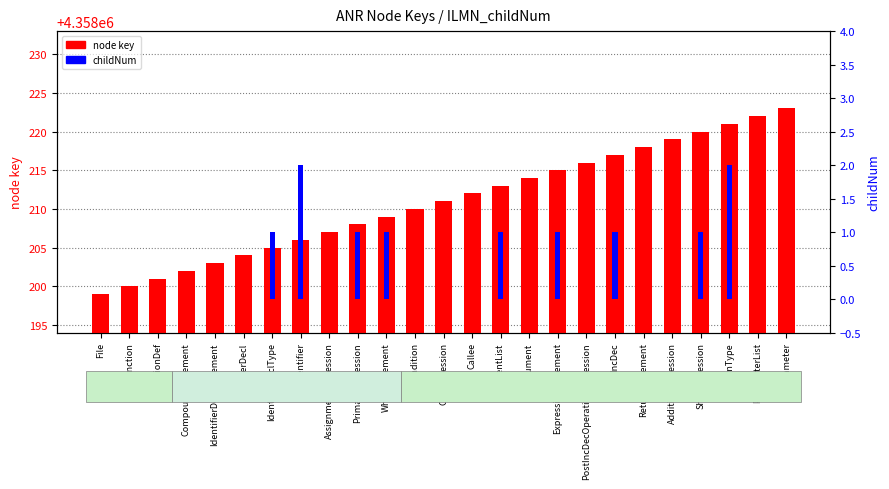

At which category is the sum across all series the highest?

ReturnType